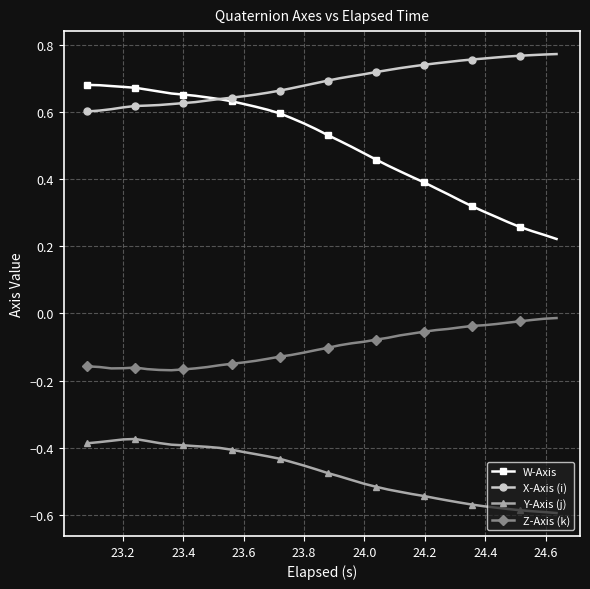

What is the sum of all X-Axis (i) values?

27.6